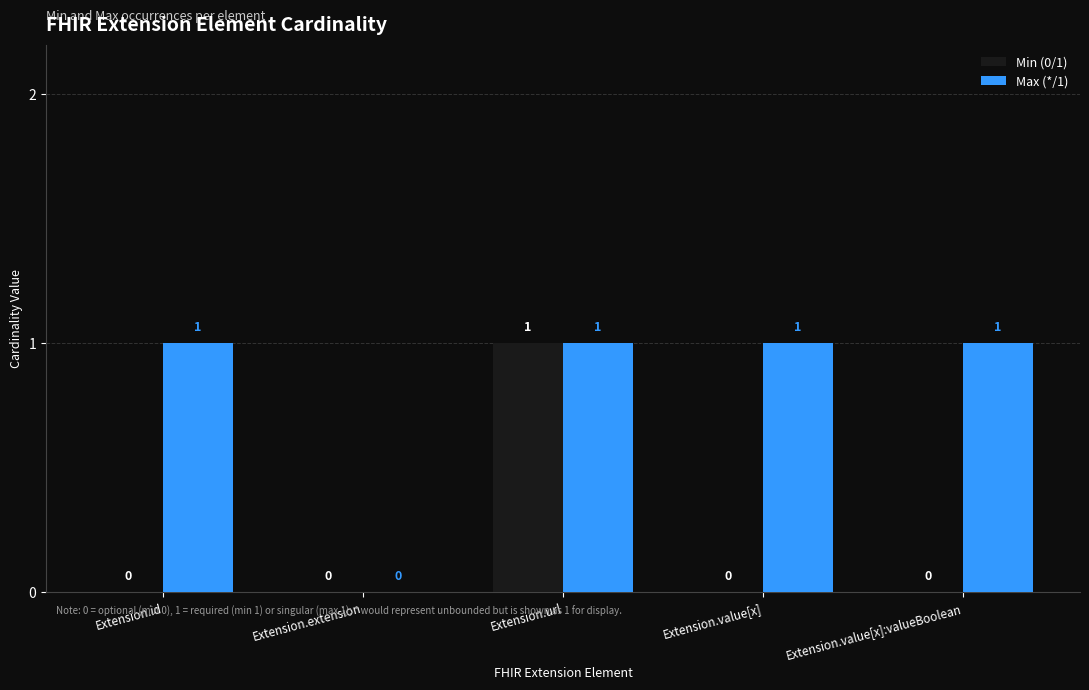

Between Extension.url and Extension.value[x], which series saw the biggest shift?

Min (0/1)